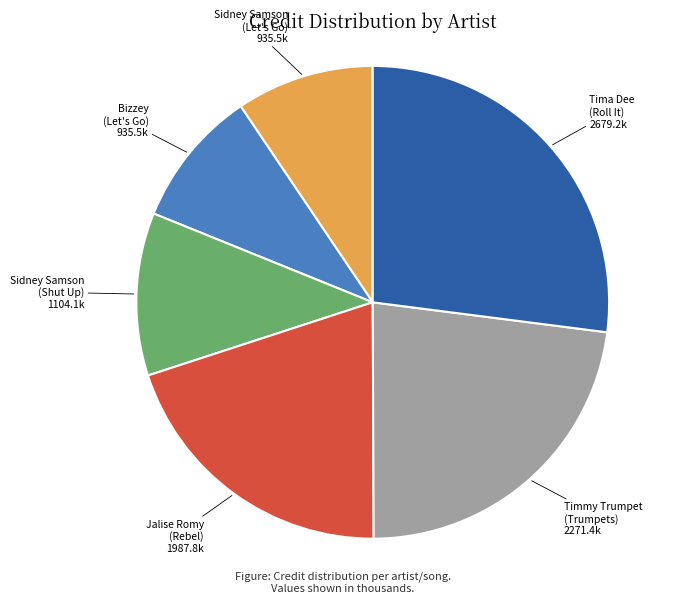

How many slices are in this pie chart?

6